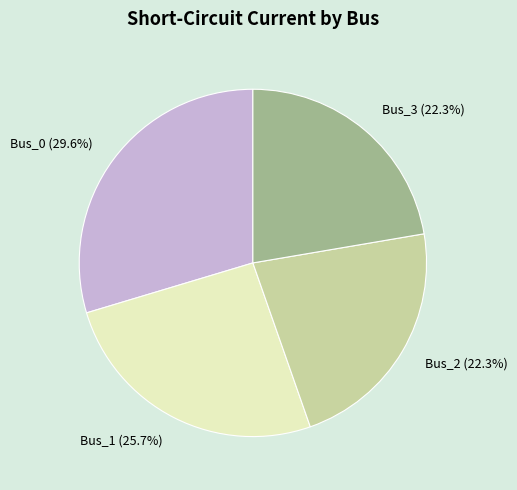

What is the largest slice in the pie chart?

Bus_0